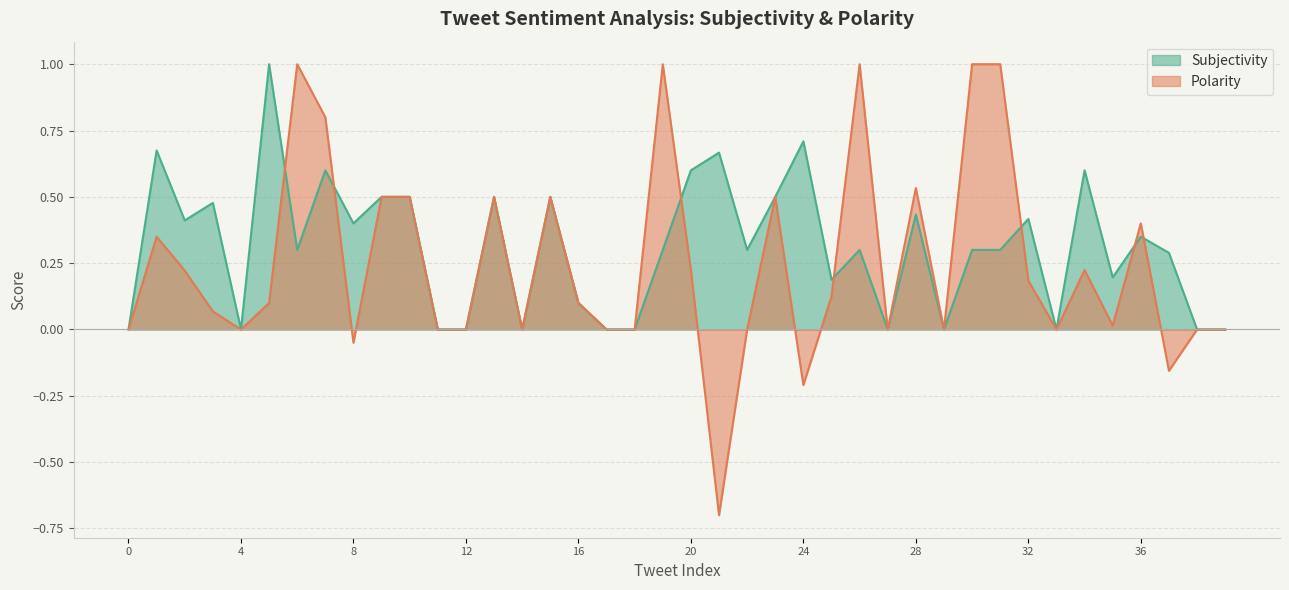

List the series in order of their overall mean, lowest first.

Polarity, Subjectivity